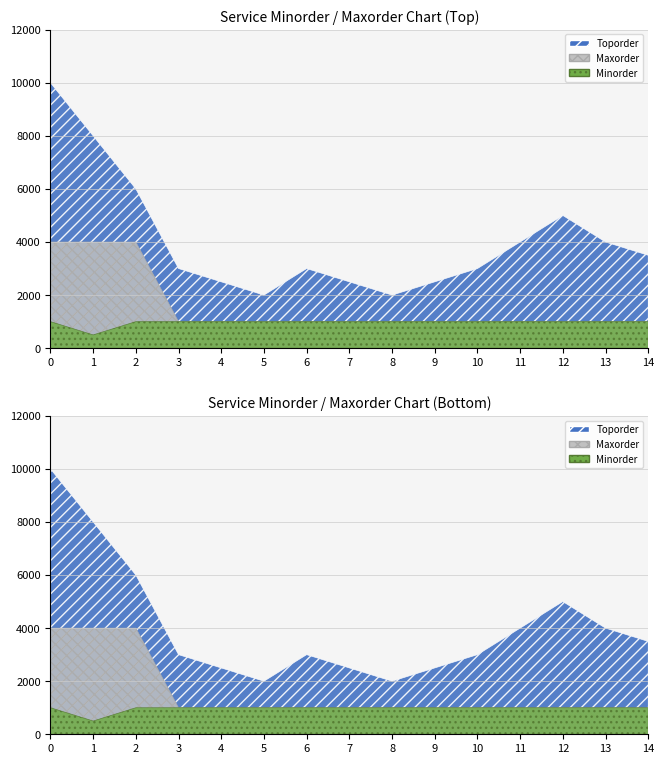

Which series changed the most between 2 and 13?

Maxorder